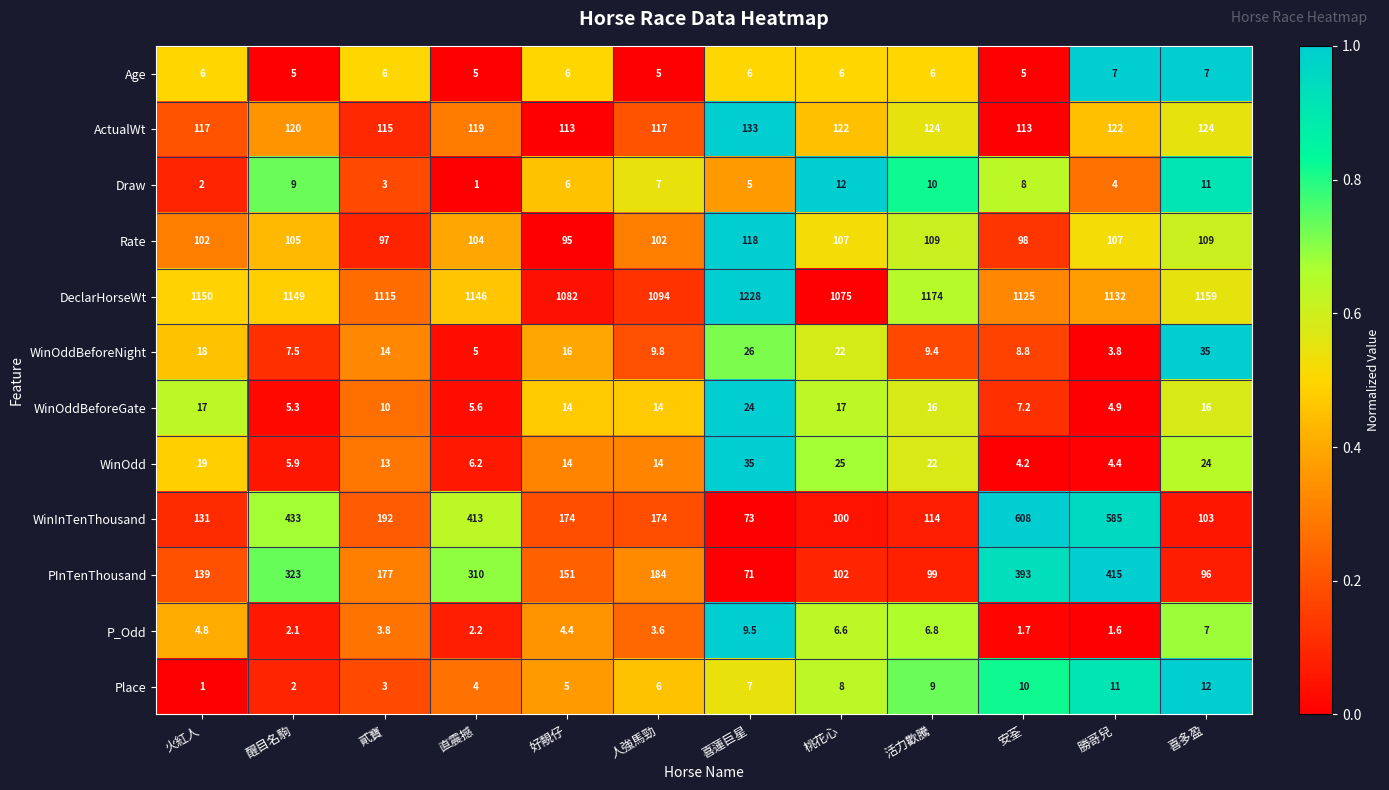

At which label does Place reach its peak?

喜多盈